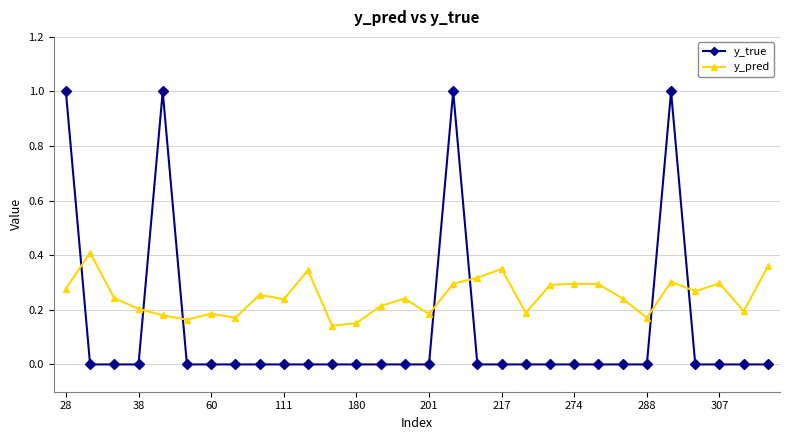

What is the difference between the maximum and second lowest values in the y_true series?

1.0